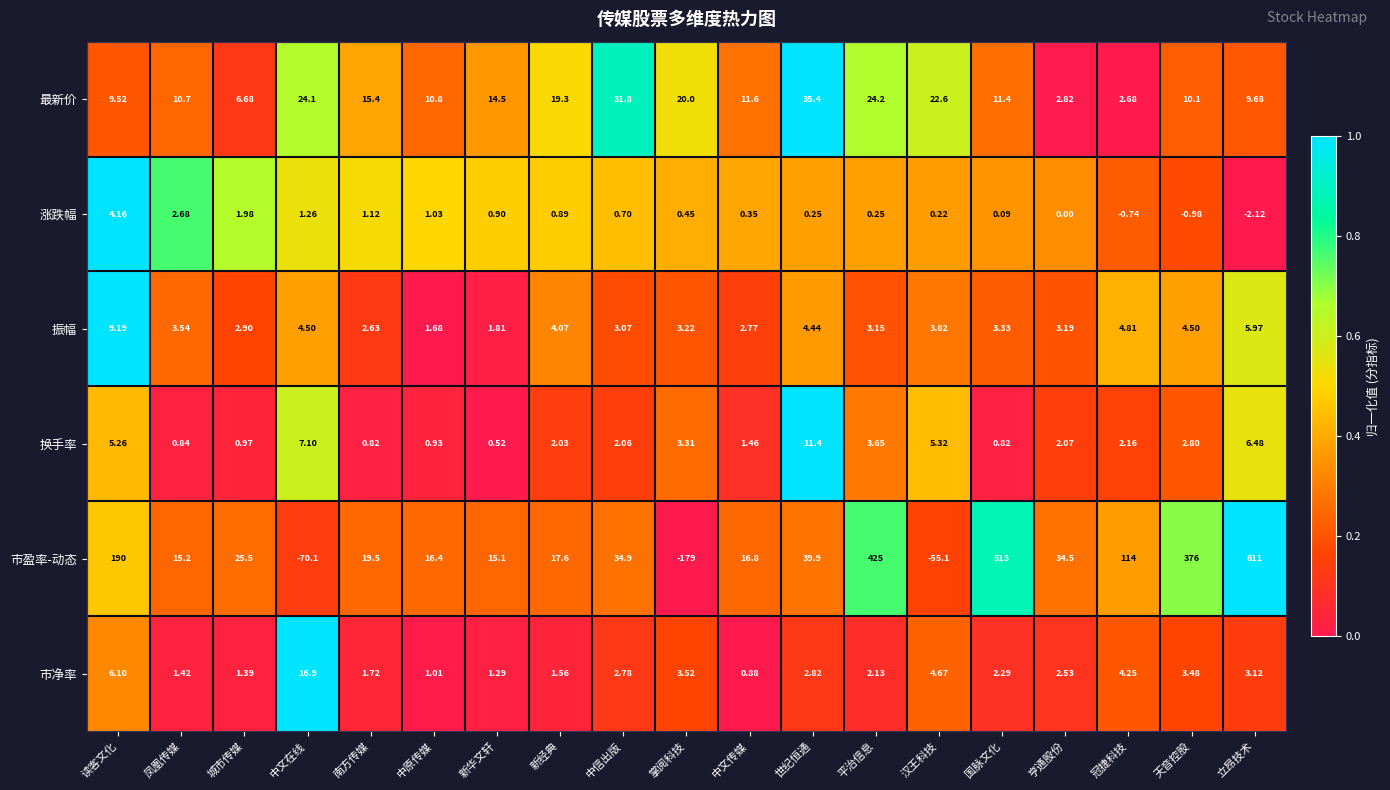

Count the number of categories in the chart.

19